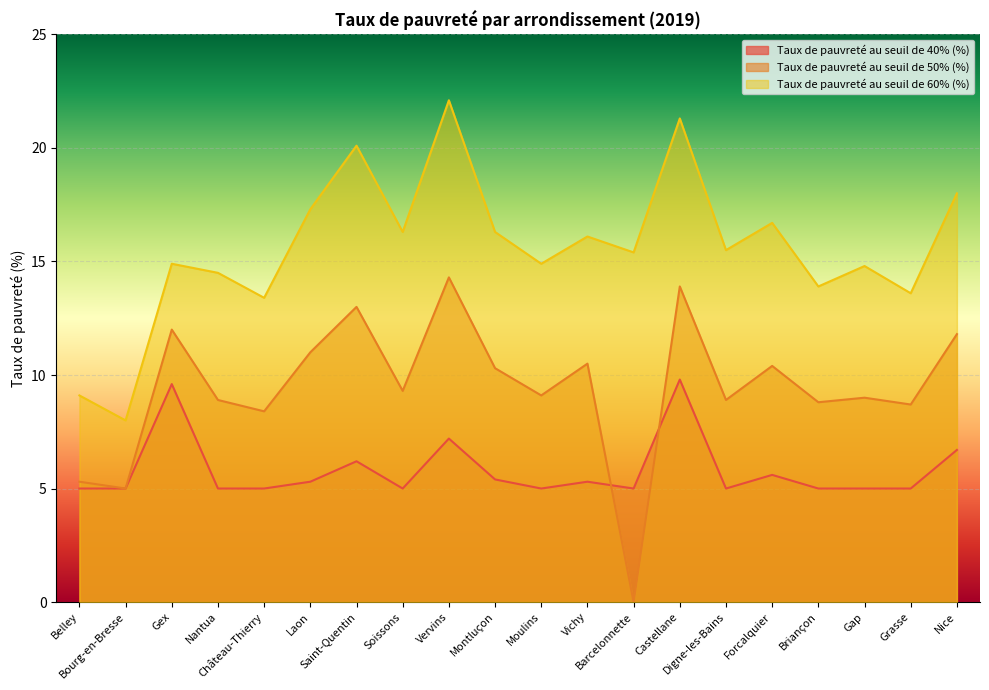

What is the difference between the Taux de pauvreté au seuil de 40% (%) values at Montluçon and Moulins?

0.4